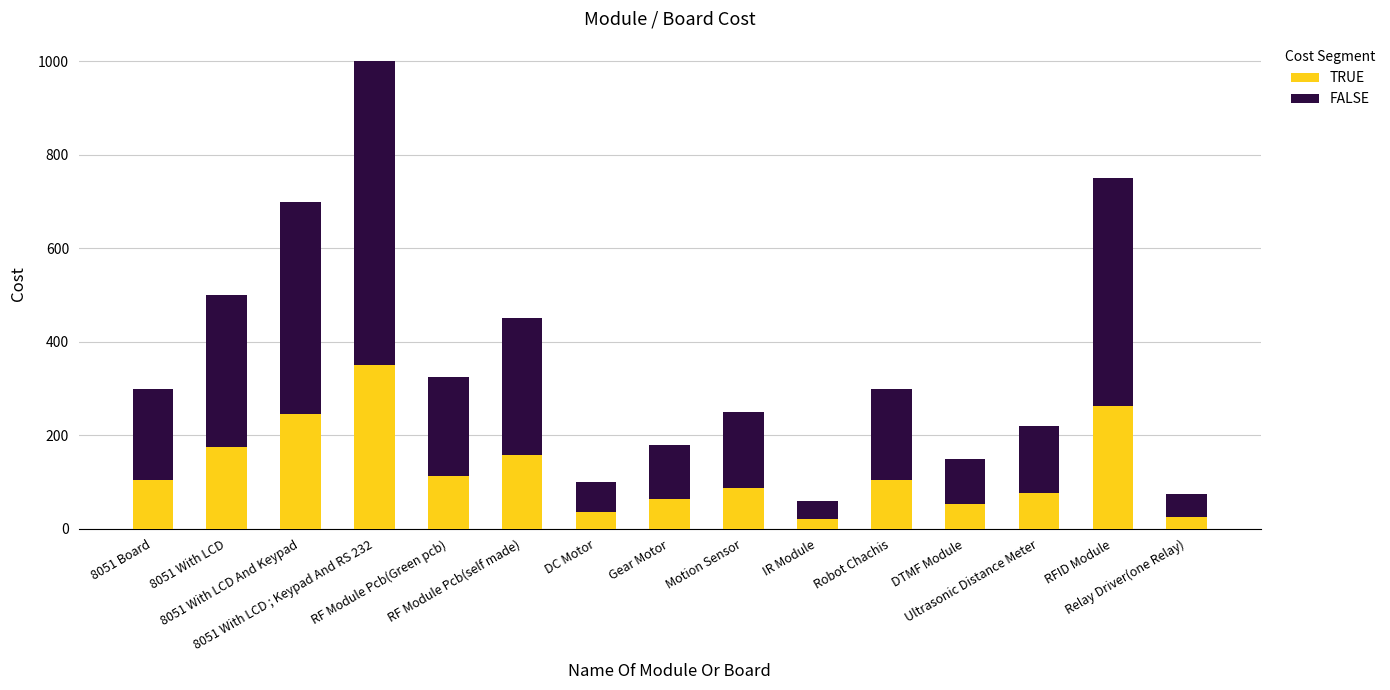

What is the highest value of the TRUE series?

350.0